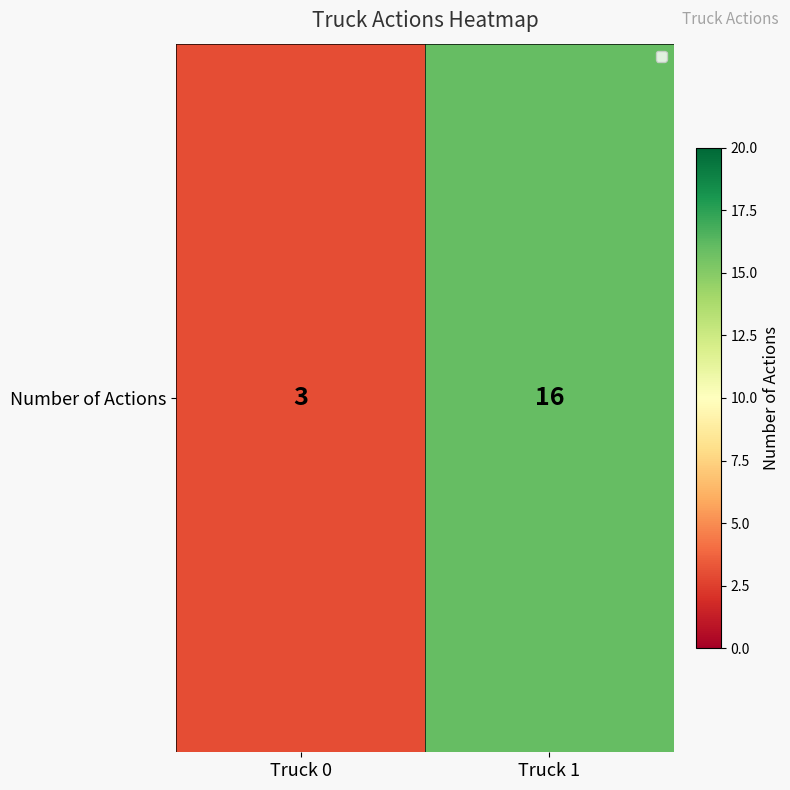

What is the change in value from Truck 0 to Truck 1?

+13